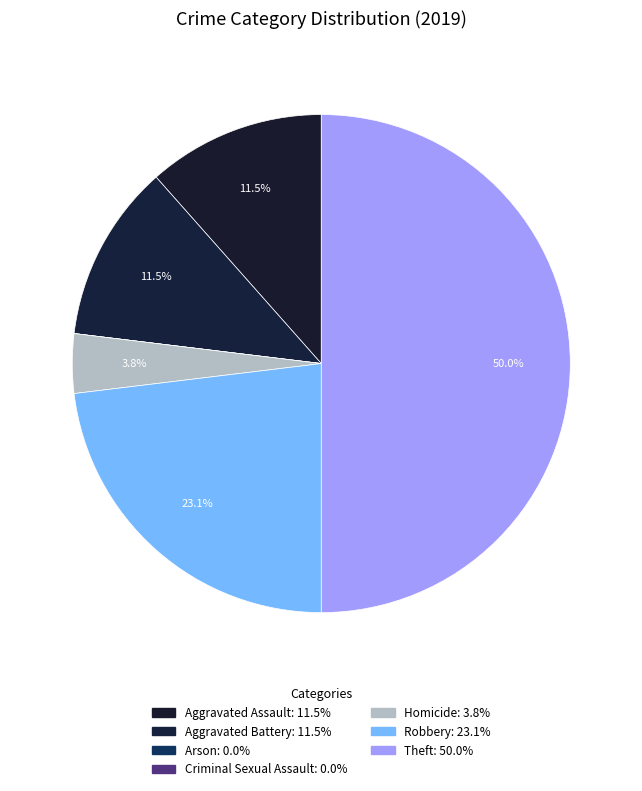

The Homicide slice represents 1% of the pie. True or false?

False